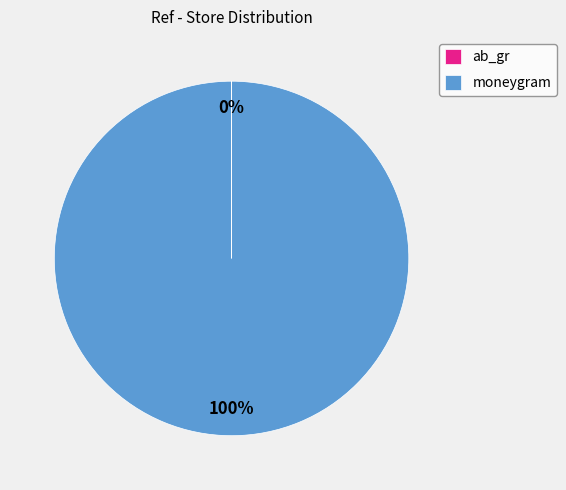

To the nearest percent, what is the difference between the largest and smallest slice percentages?

100%